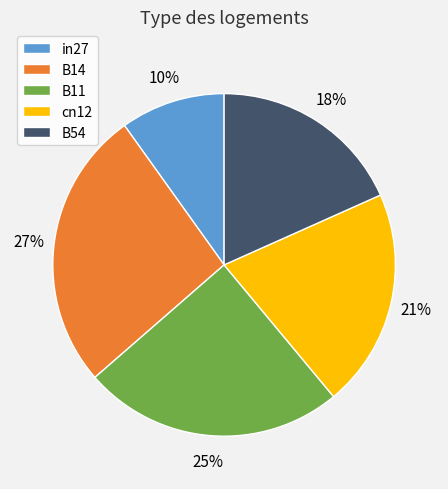

How many segments does this pie chart have?

5